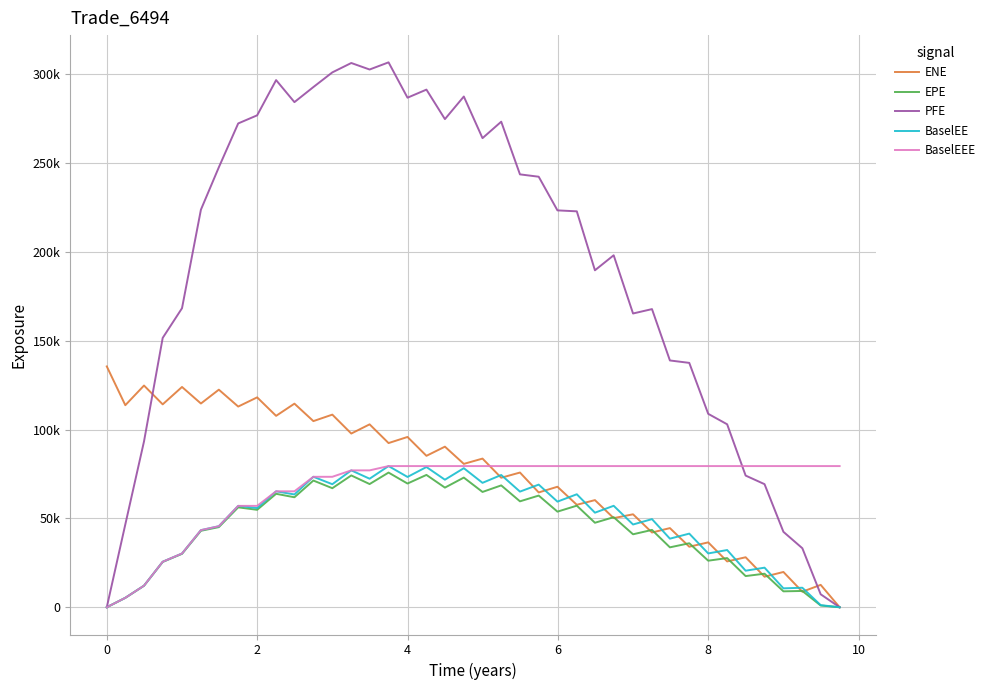

How many interior local valleys does the EPE series have?

15